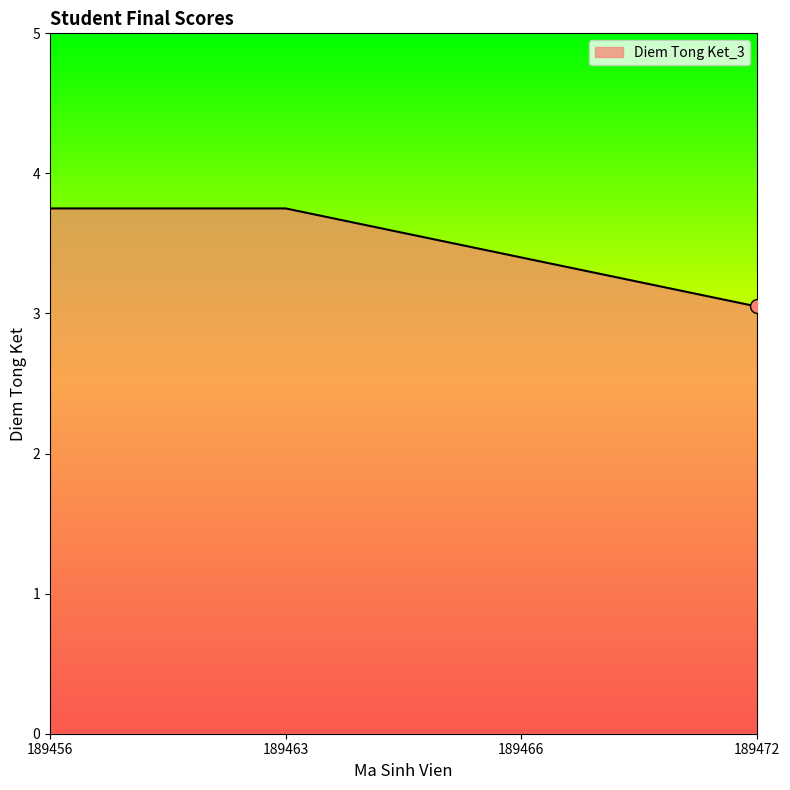

Count the number of categories in the chart.

4